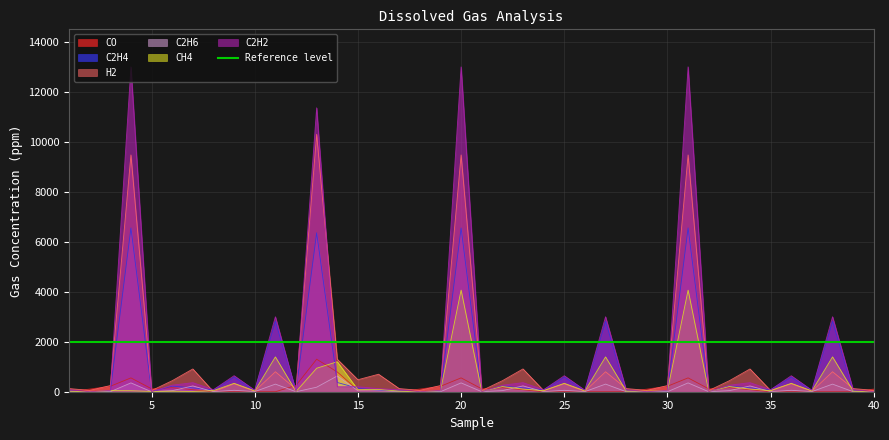

Reading left to right, extract all data points from this chart.

CO: 0.0	106.0	218.0	553.0	115.0	161.0	82.0	0.0	0.0	0.0	0.0	250.0	1300.0	790.0	60.0	50.0	0.2	107.0	216.9	553.9	114.9	160.0	81.0	0.0	0.0	0.1	0.0	0.0	104.0	218.9	553.7	115.4	160.2	83.0	0.0	0.0	0.0	0.5	0.0	106.0
C2H4: 32.0	4.0	21.0	6552.0	8.0	224.0	153.0	75.0	583.0	47.0	2817.0	30.0	6360.0	370.0	140.0	50.0	32.0	4.0	21.0	6552.0	8.0	224.0	153.0	75.0	583.0	47.0	2817.0	30.3	2.7	22.0	6554.2	10.0	224.9	155.0	77.3	583.0	47.0	2818.4	31.8	5.0
H2: 127.0	54.0	246.0	9474.0	47.0	441.0	911.0	0.0	318.0	21.0	800.0	100.0	10300.0	1300.0	480.0	700.0	126.0	55.0	247.0	9475.0	46.0	440.0	912.0	47.0	317.0	20.0	799.0	127.0	54.0	246.0	9474.0	47.0	441.0	911.0	48.0	318.0	21.0	800.0	127.0	54.0
C2H6: 0.0	0.0	0.0	353.0	0.0	43.0	231.0	3.0	57.0	5.0	304.0	0.0	181.0	631.0	41.0	36.0	0.0	0.0	1.0	353.0	2.0	44.0	233.0	4.0	56.0	4.0	305.0	0.0	0.0	0.0	353.0	0.0	43.0	231.0	3.0	57.0	5.0	304.0	0.0	0.0
CH4: 24.0	0.0	43.0	40.0	12.0	20.0	10.0	43.0	337.0	34.0	1393.0	7.0	940.0	1200.0	80.0	95.0	24.0	0.0	43.0	4066.0	12.0	207.0	104.0	43.0	337.0	34.0	1393.0	25.0	23.0	44.0	4065.0	11.0	208.0	105.0	44.0	336.0	33.0	1394.0	24.0	0.0
C2H2: 81.0	0.0	53.0	12997.0	0.0	261.0	363.0	81.0	641.0	62.0	3000.0	0.0	11360.0	200.0	200.0	125.0	80.0	0.0	55.0	12998.0	0.0	260.0	363.0	80.0	640.0	61.0	3000.0	80.0	1.0	55.0	12999.0	1.0	260.0	363.0	80.0	640.0	60.0	3001.0	81.0	0.0